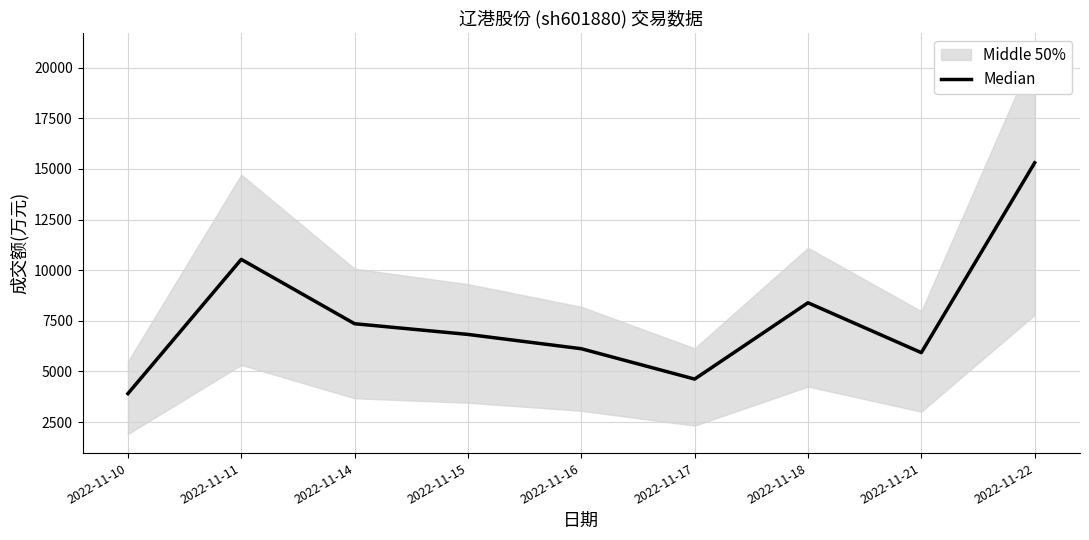

Rank the categories by value from highest to lowest.

2022-11-22, 2022-11-11, 2022-11-18, 2022-11-14, 2022-11-15, 2022-11-16, 2022-11-21, 2022-11-17, 2022-11-10